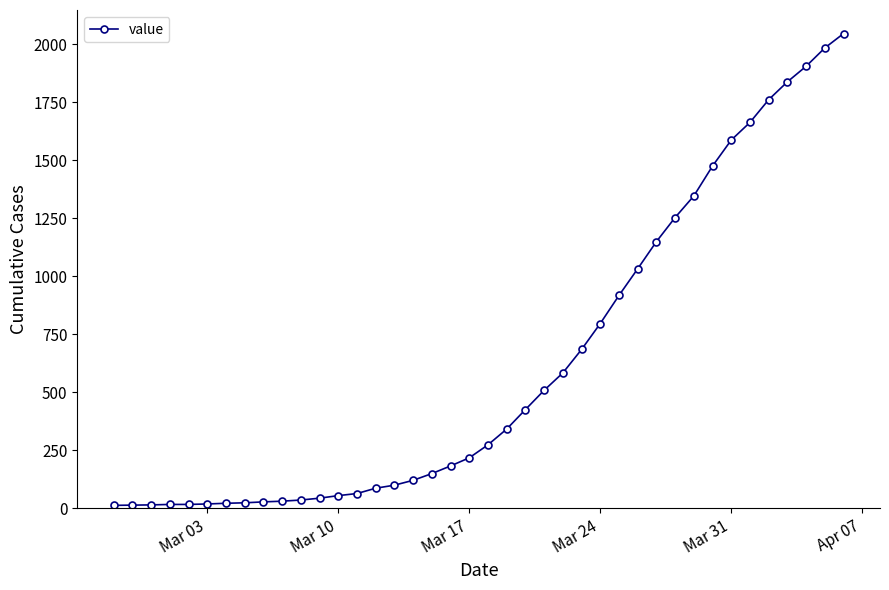

What is the difference between the maximum and minimum values?

2034